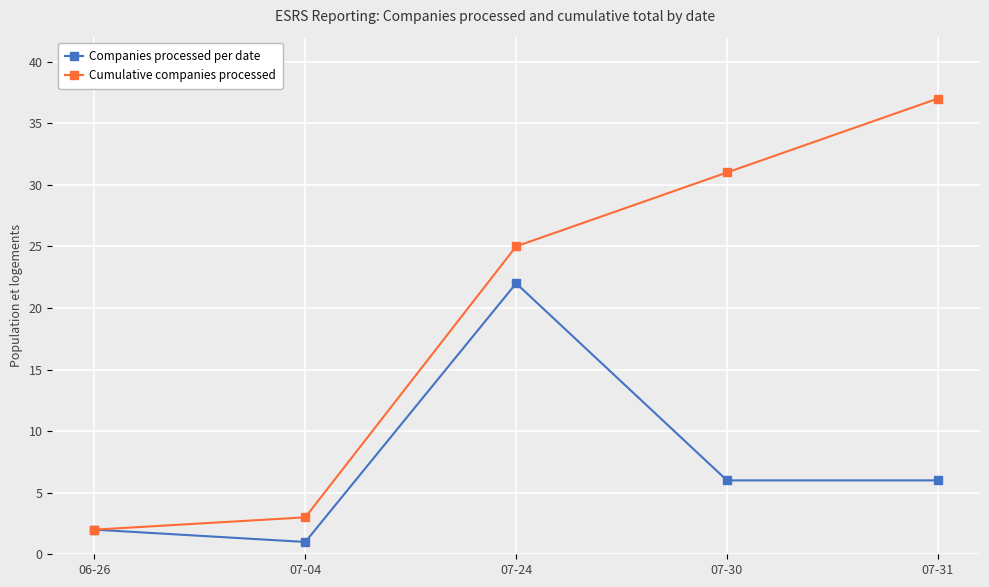

True or false: Cumulative companies processed has more than 2 interior local peaks.

False